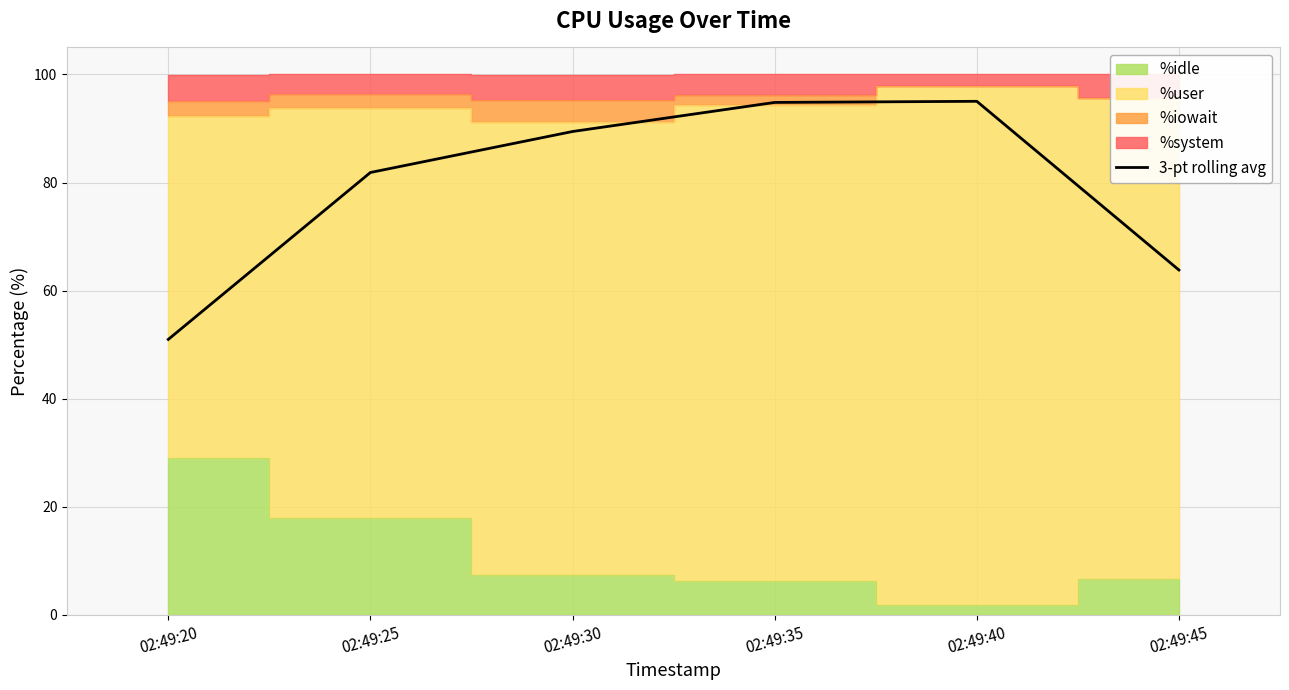

At which category does the data reach its first local peak?

02:49:40